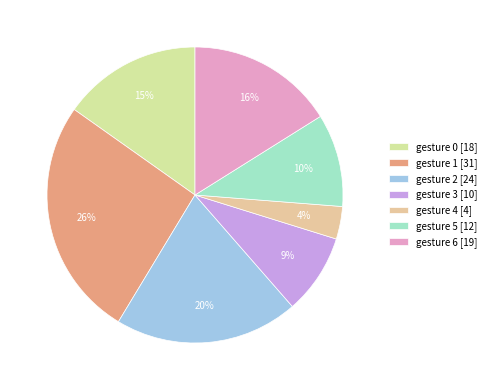

To the nearest percent, what is the difference between the largest and smallest slice percentages?

23%